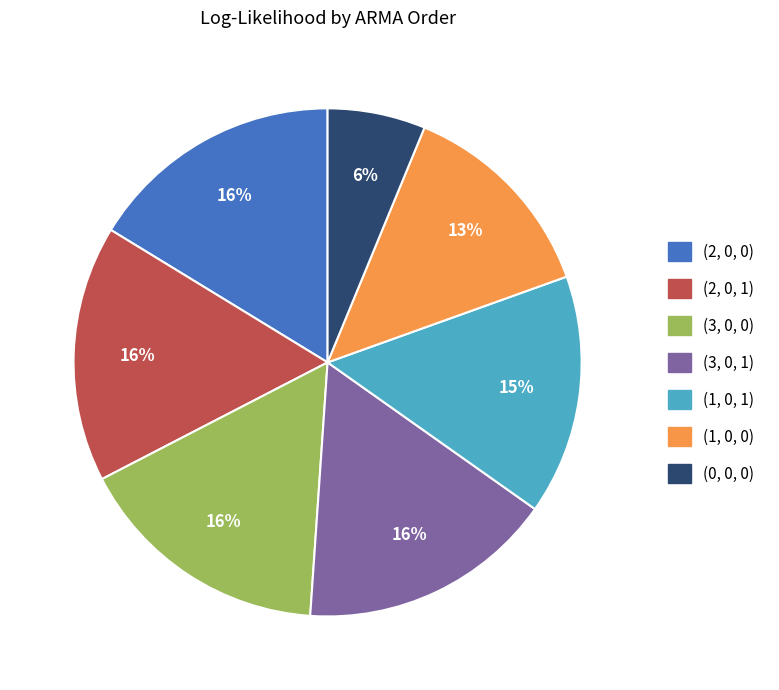

How many slices are in this pie chart?

7